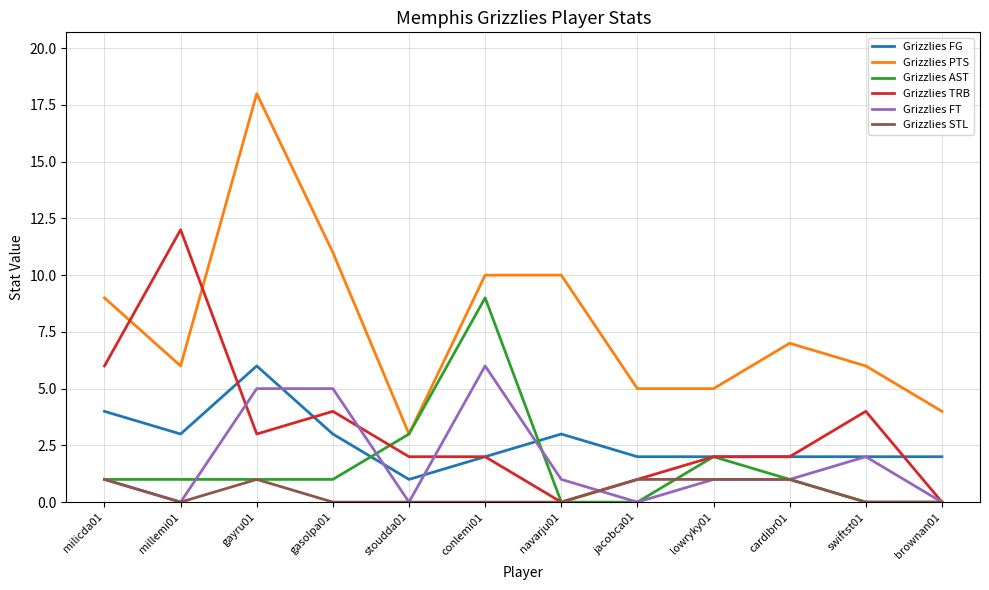

Is it true that Grizzlies AST equals -3 at brownan01?

False